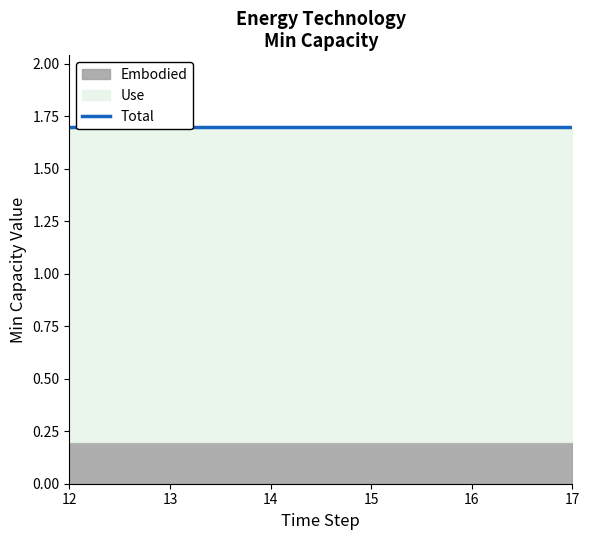

Is it true that Row 5 (0.5) equals 0.1 at 15?

False